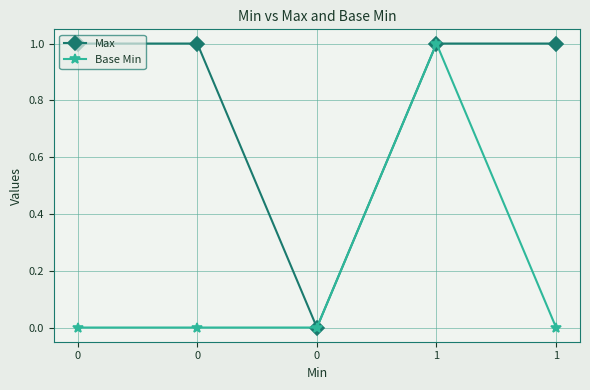

True or false: Base Min and Max intersect in this chart.

False